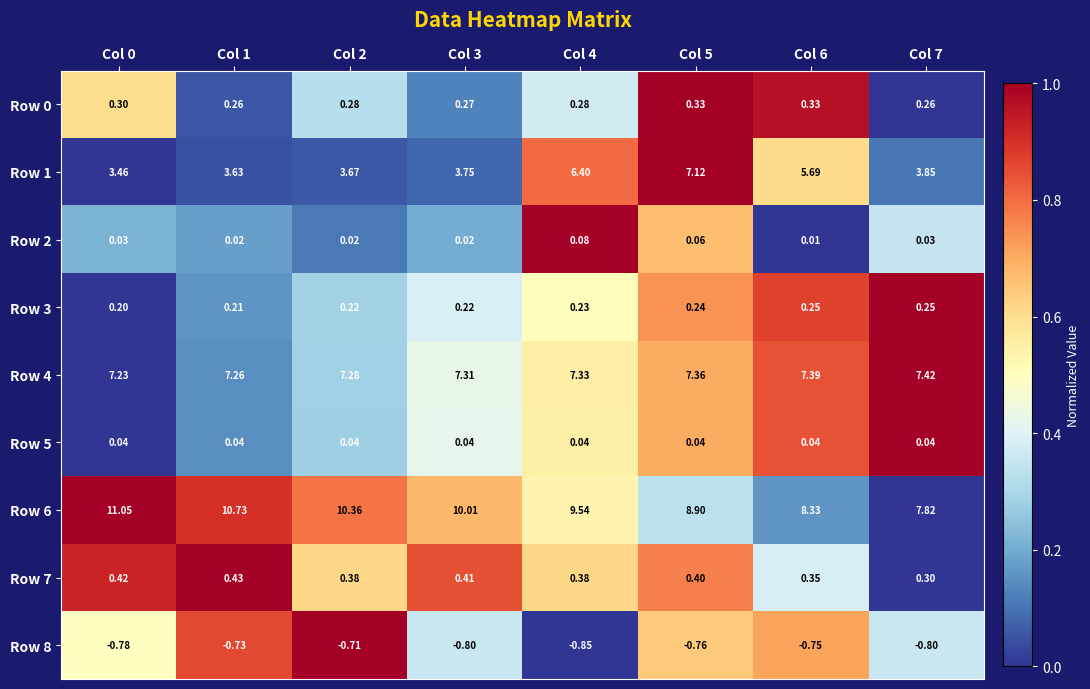

How many series are shown in this chart?

9